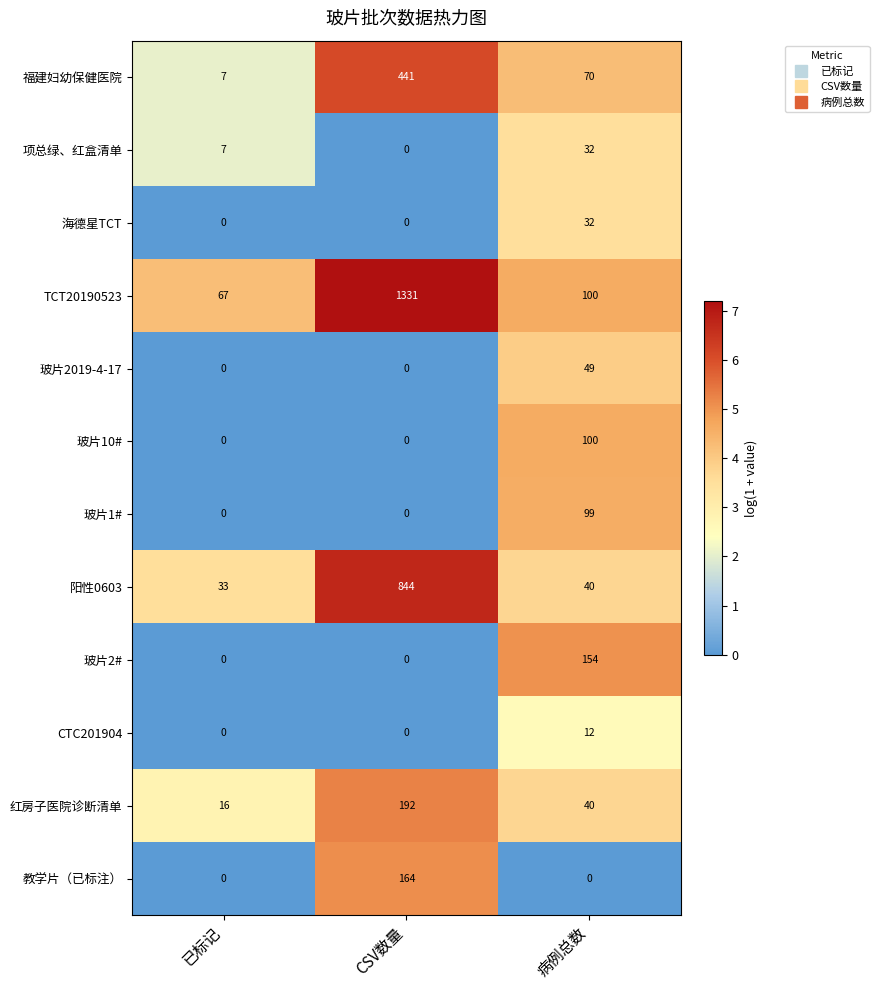

The 红房子医院诊断清单 series shows 62 at 病例总数. True or false?

False